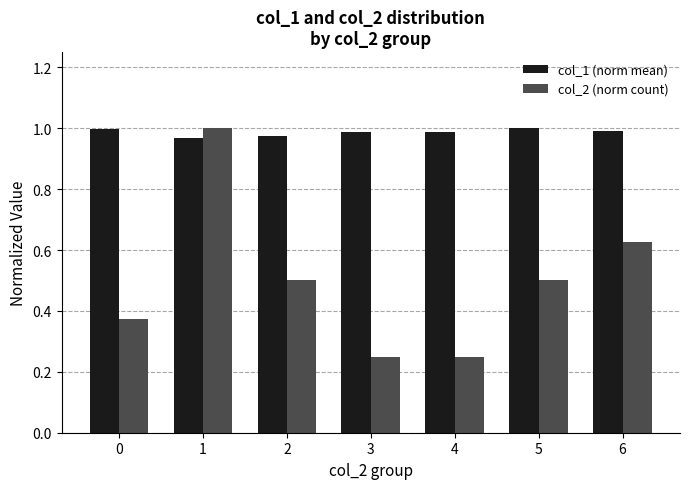

At how many categories does at least one series exceed 0?

7